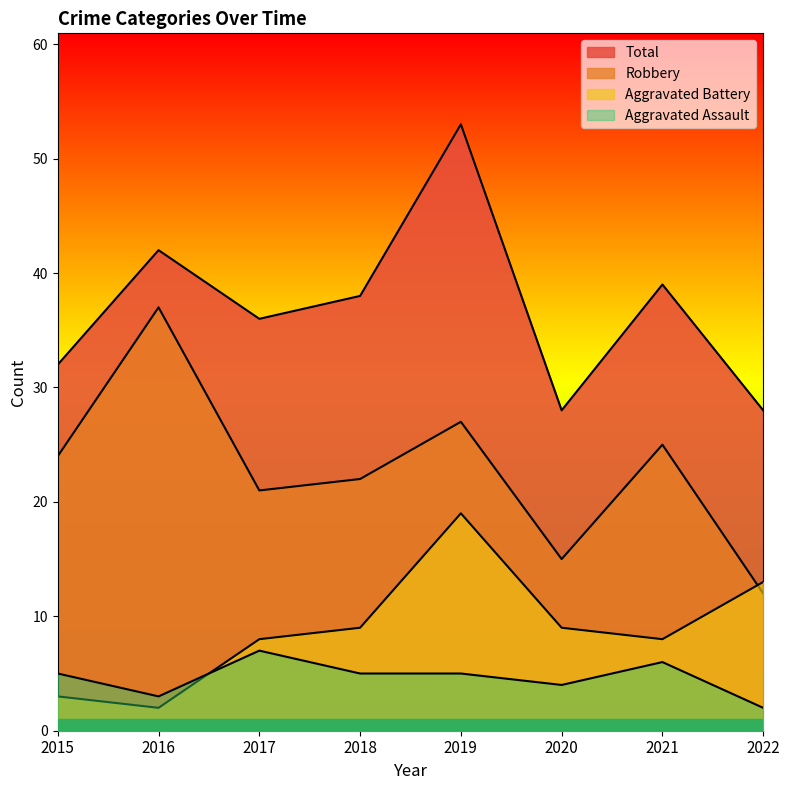

At which category does Robbery reach its first local valley?

2017